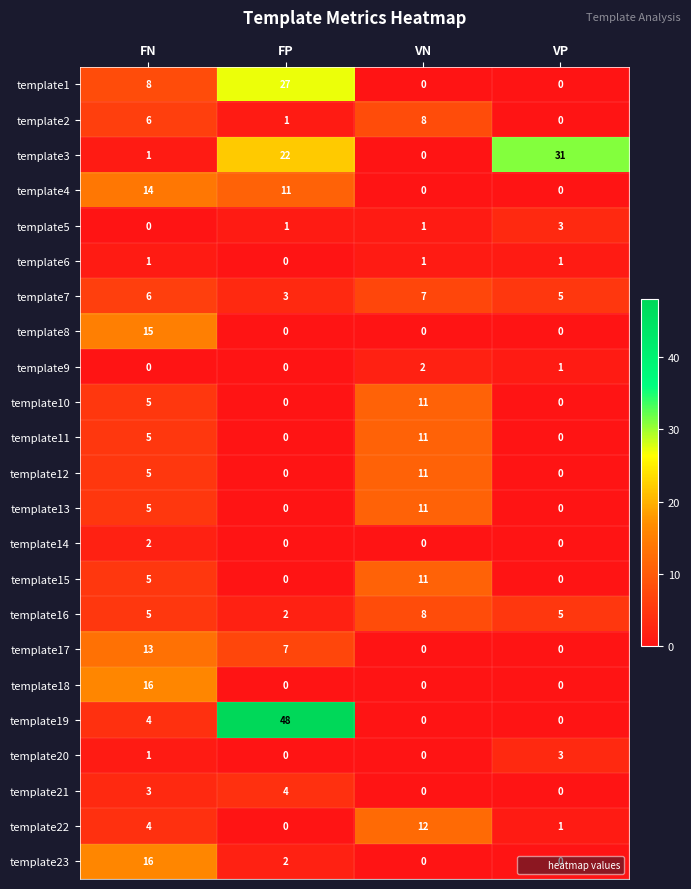

What is the difference between the highest and lowest values at FN?

16